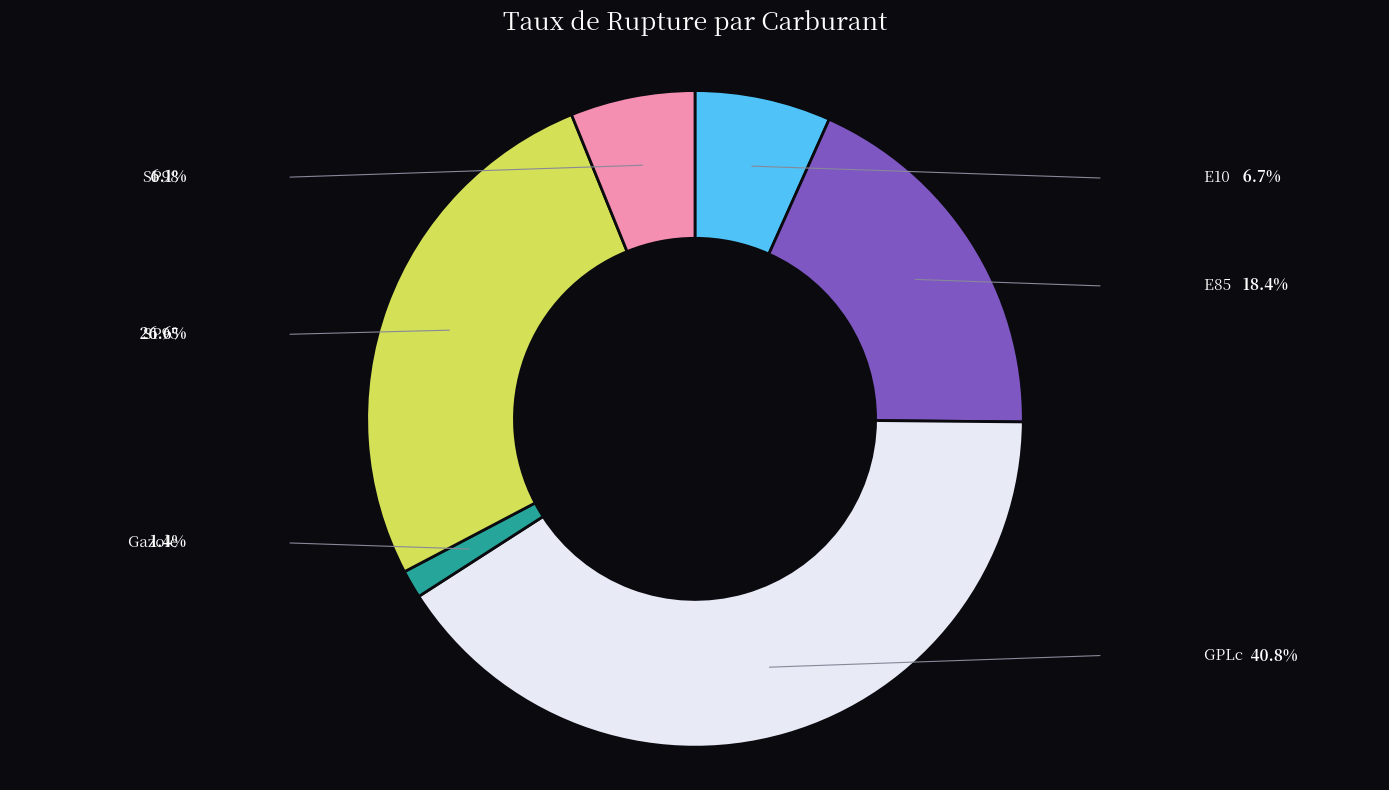

Does any single category account for the majority?

No